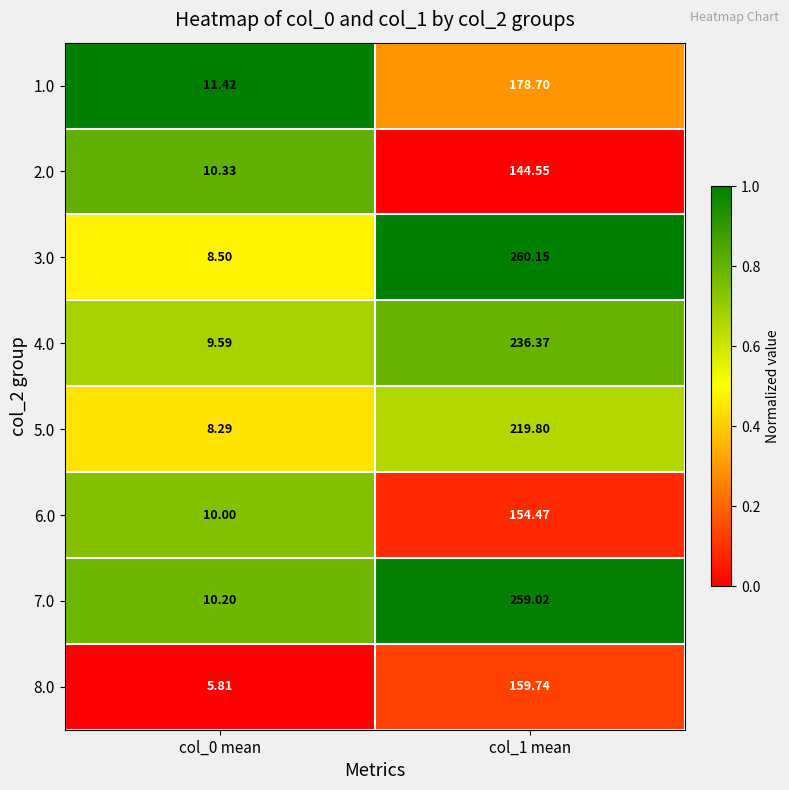

Is the value of 5.0 at col_0 mean greater than the value of 6.0 at col_1 mean?

No